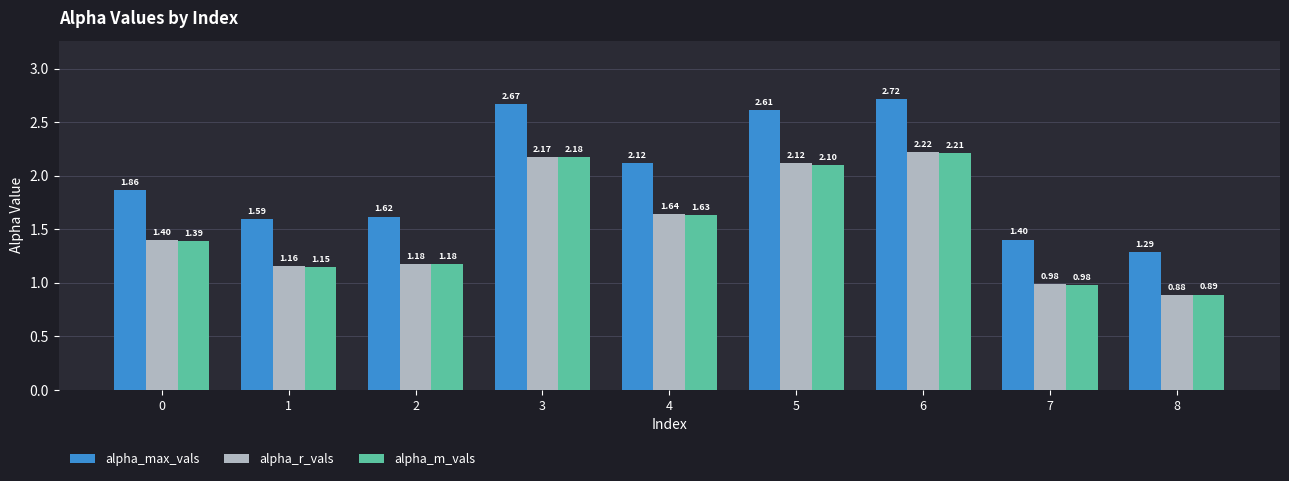

How many groups of bars are there?

9